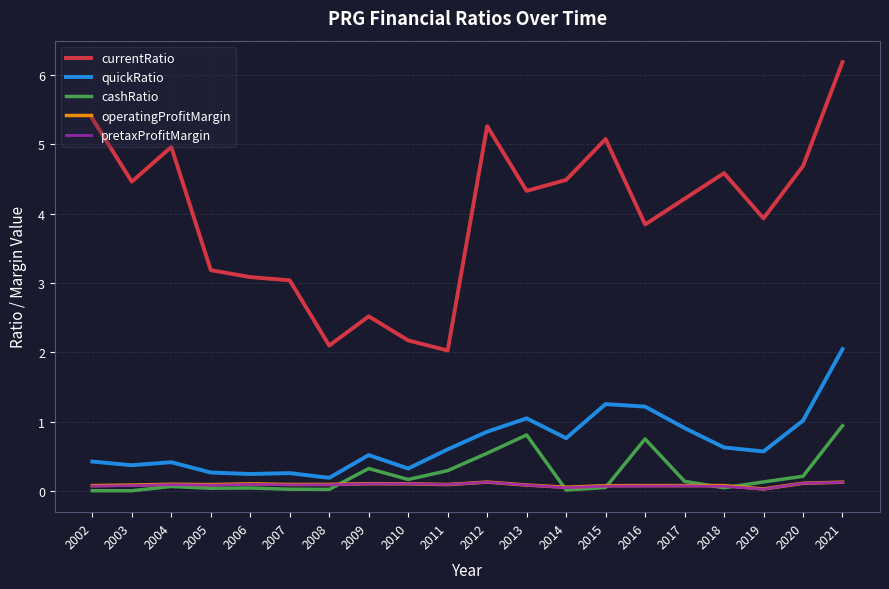

Which category has the lowest value in the quickRatio series?

2008